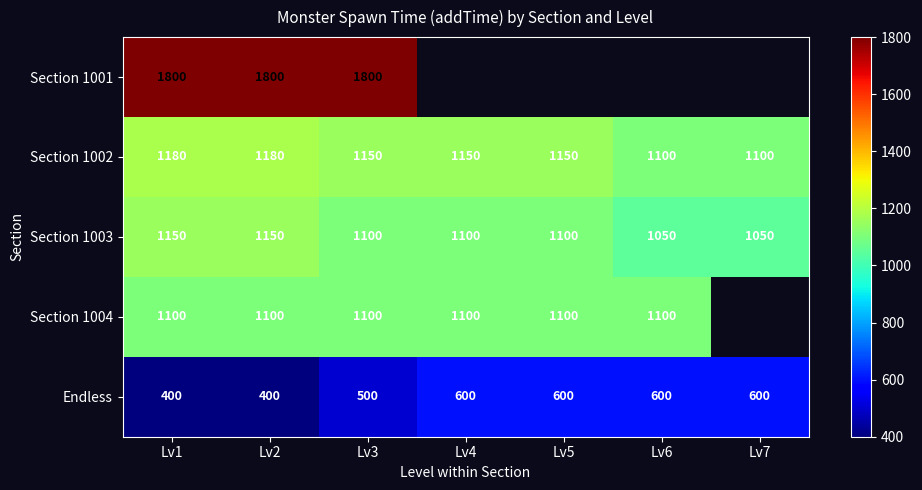

Rank the series at Lv1 from highest to lowest value.

Section 1001, Section 1002, Section 1003, Section 1004, Endless